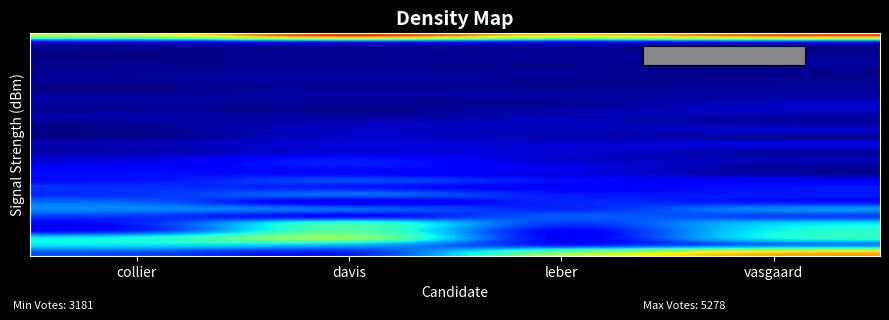

At how many categories does at least one series exceed 3885?

2